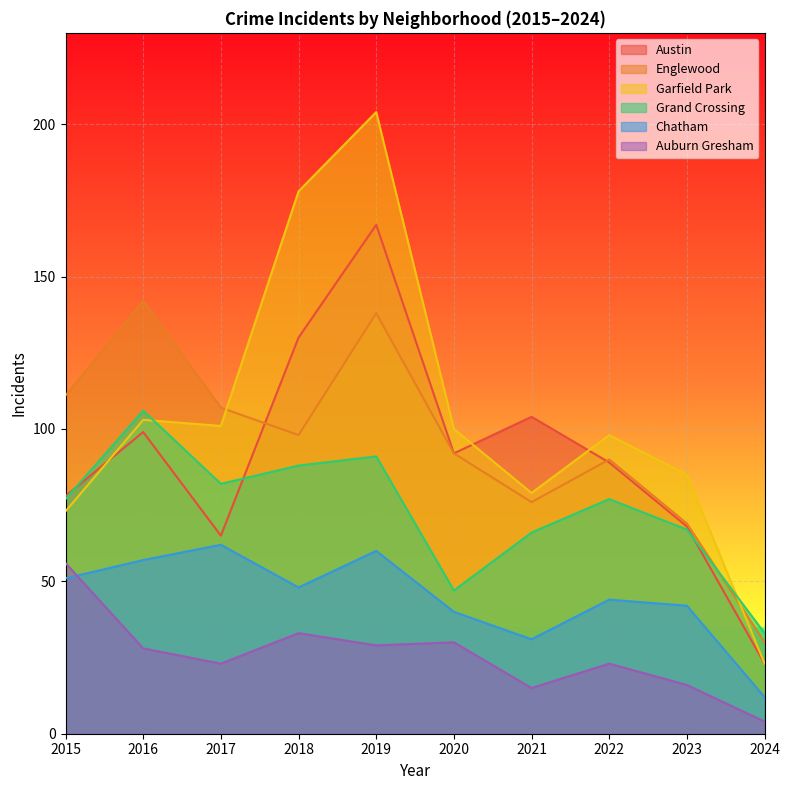

Reading left to right, what are all the values shown in this chart?

Austin: 2015=78	2016=99	2017=65	2018=130	2019=167	2020=92	2021=104	2022=89	2023=68	2024=23
Englewood: 2015=111	2016=142	2017=107	2018=98	2019=138	2020=92	2021=76	2022=90	2023=69	2024=30
Garfield Park: 2015=73	2016=103	2017=101	2018=178	2019=204	2020=100	2021=79	2022=98	2023=85	2024=23
Grand Crossing: 2015=77	2016=106	2017=82	2018=88	2019=91	2020=47	2021=66	2022=77	2023=67	2024=33
Chatham: 2015=51	2016=57	2017=62	2018=48	2019=60	2020=40	2021=31	2022=44	2023=42	2024=12
Auburn Gresham: 2015=56	2016=28	2017=23	2018=33	2019=29	2020=30	2021=15	2022=23	2023=16	2024=4